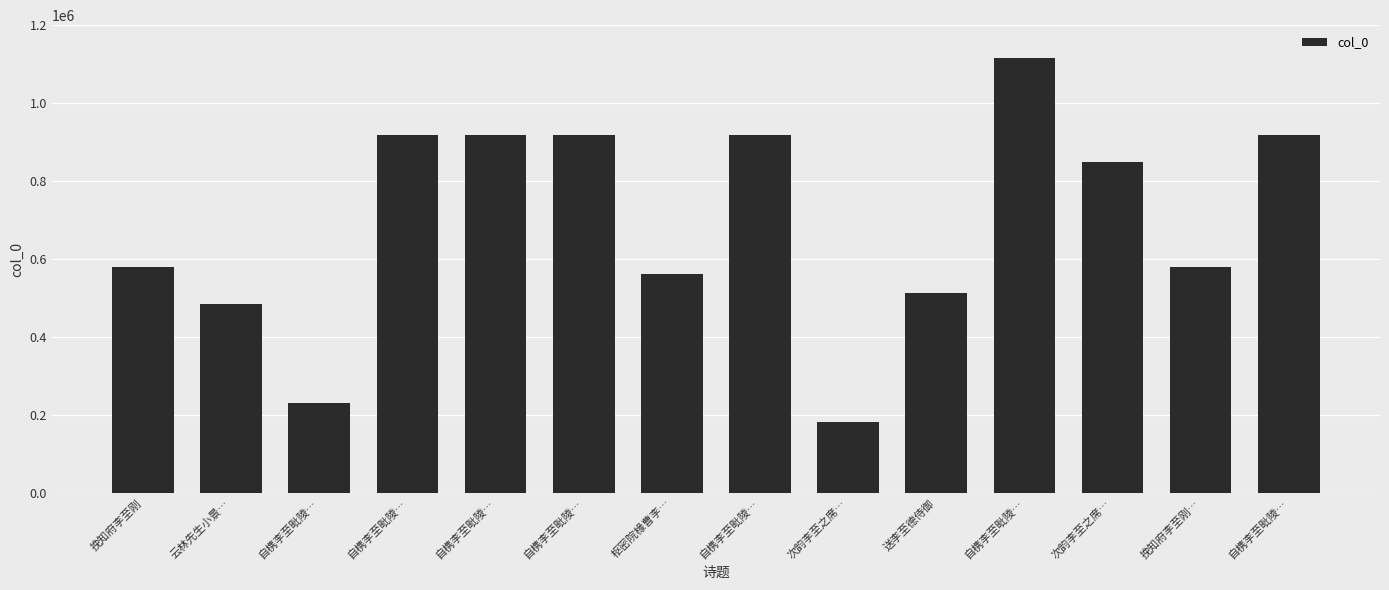

List the labels in order of value, largest first.

自槜李至毗陵…, 自槜李至毗陵…, 自槜李至毗陵…, 自槜李至毗陵…, 自槜李至毗陵…, 自槜李至毗陵…, 次韵李至之席…, 挽知府李至刚…, 挽知府李至刚, 枢密院椽曹李…, 送李至德侍御, 云林先生小景…, 自槜李至毗陵…, 次韵李至之席…